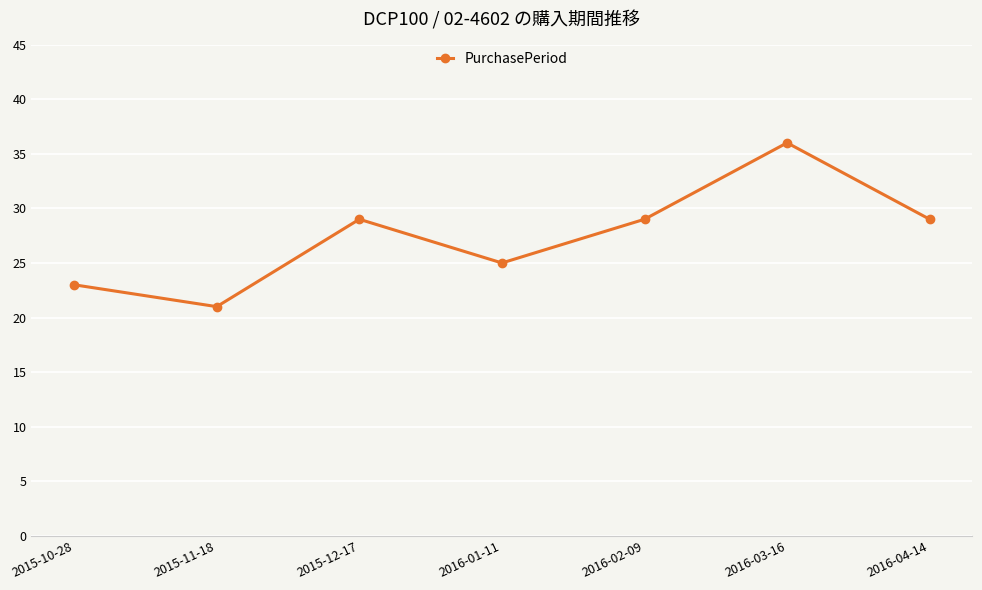

Reading left to right, what are all the values shown in this chart?

2015-10-28=23	2015-11-18=21	2015-12-17=29	2016-01-11=25	2016-02-09=29	2016-03-16=36	2016-04-14=29